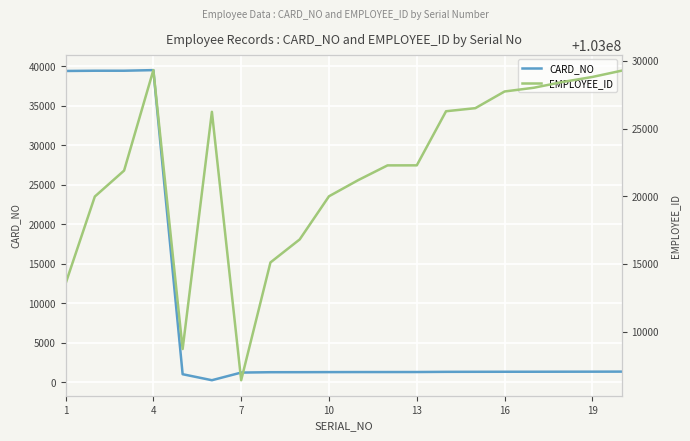

True or false: CARD_NO has a value of 8797 at 10.

False